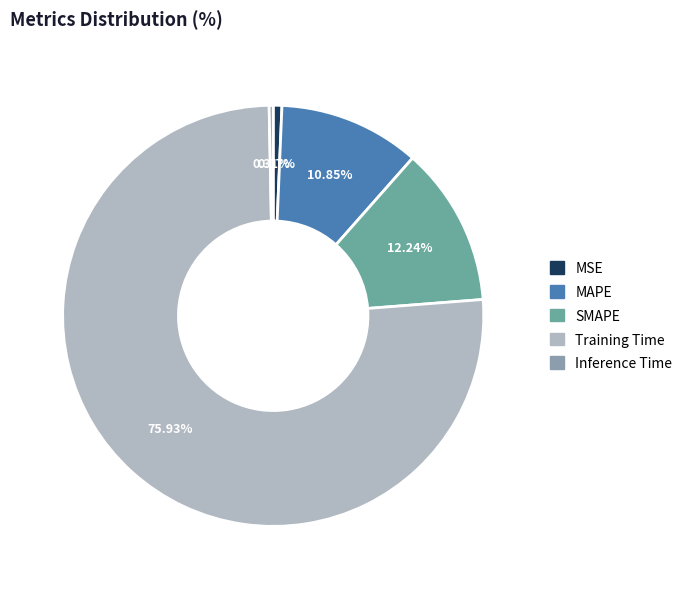

How many slices are in this pie chart?

5